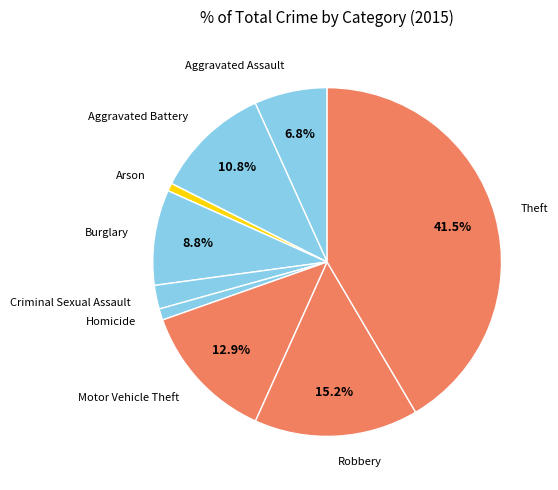

To the nearest percent, what is the combined percentage of Aggravated Assault and Arson?

8%